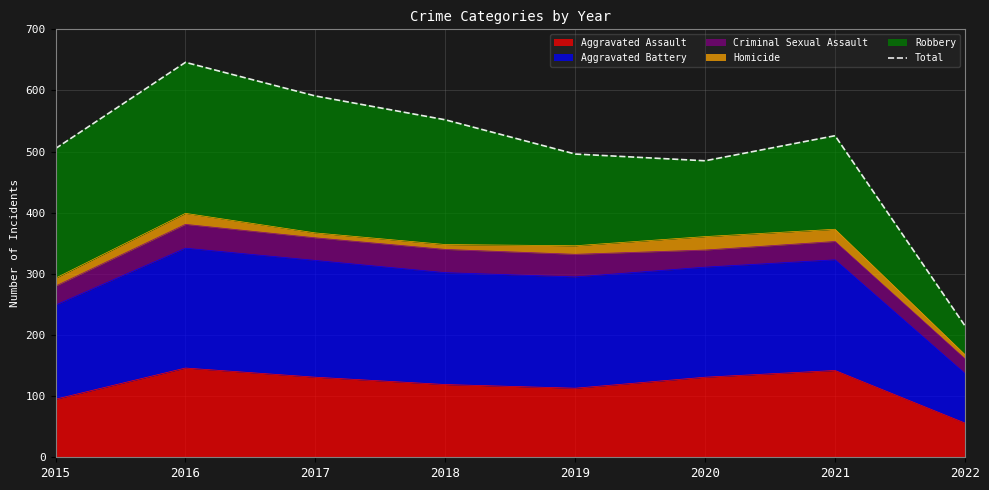

Where does the data first go above 526?

2016